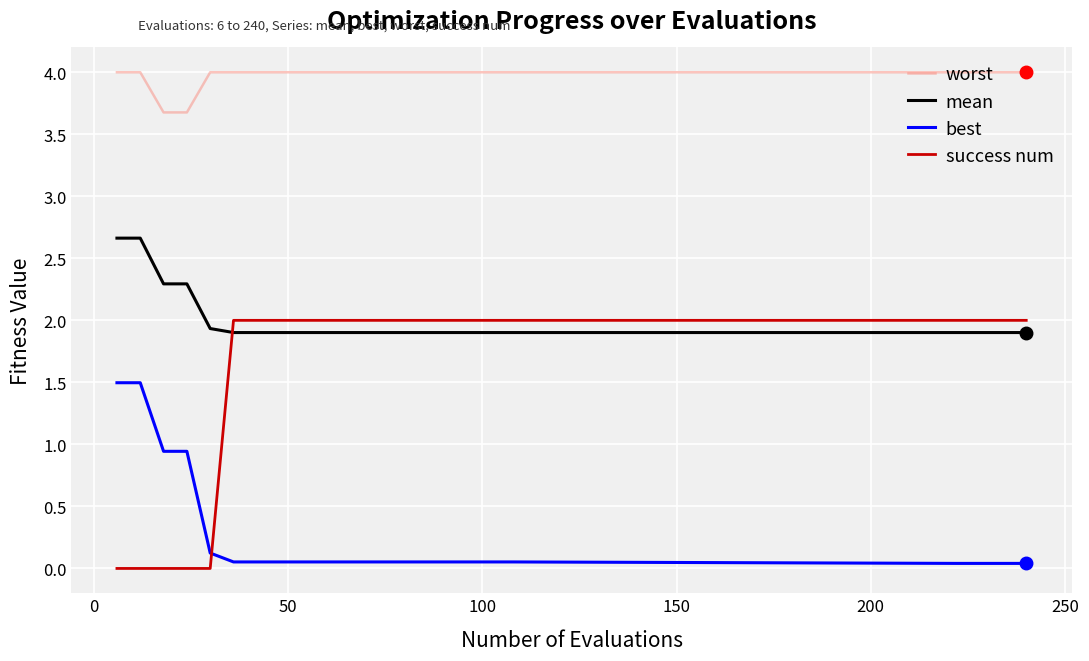

What is the sum of all mean values?

40.4